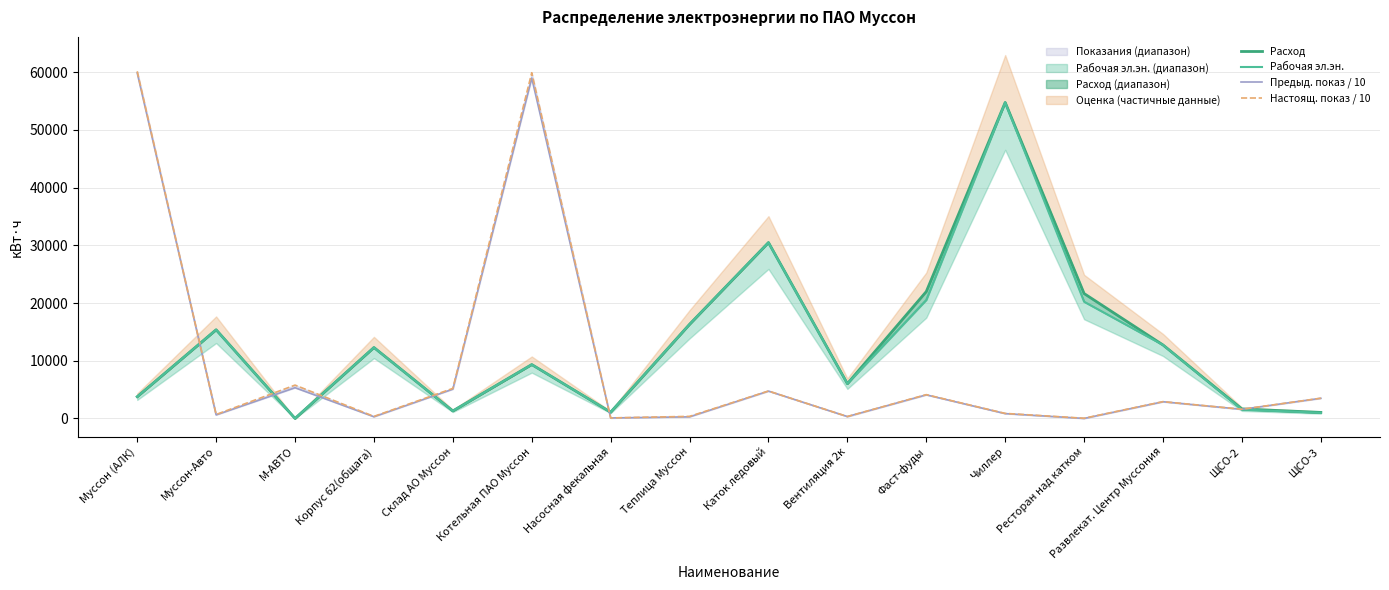

Is it true that Настоящ. показ / 10 equals 540.1 at Вентиляция 2к?

False